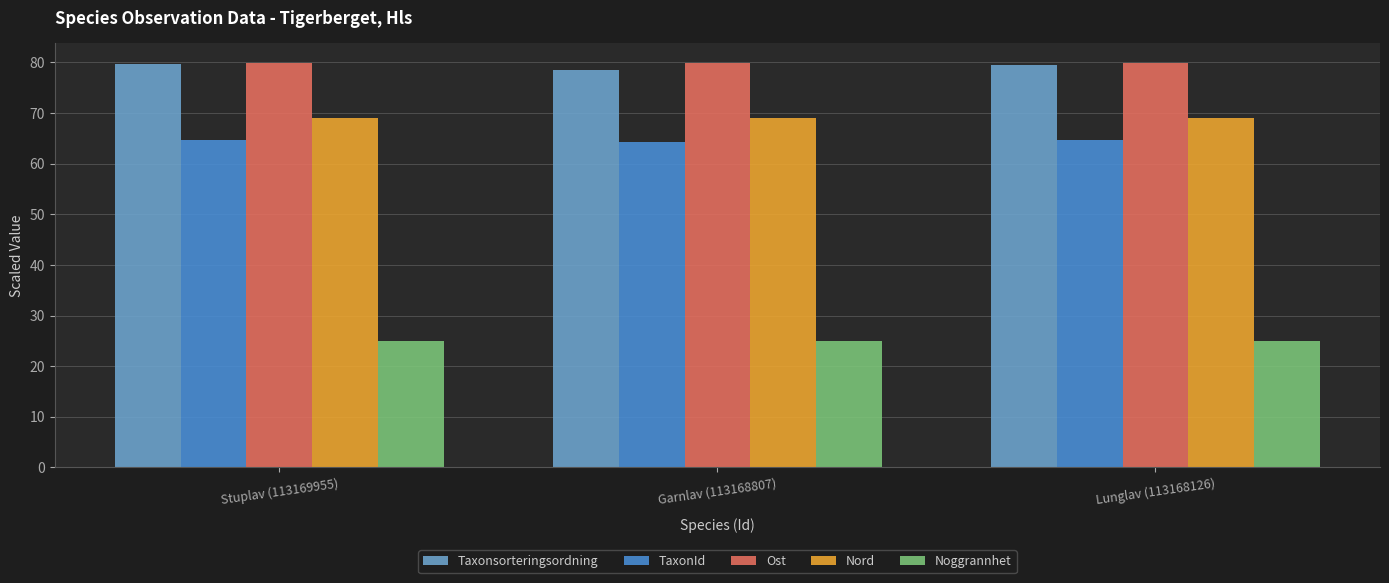

What is the value of the TaxonId bar at the 1st from the left?

64.6